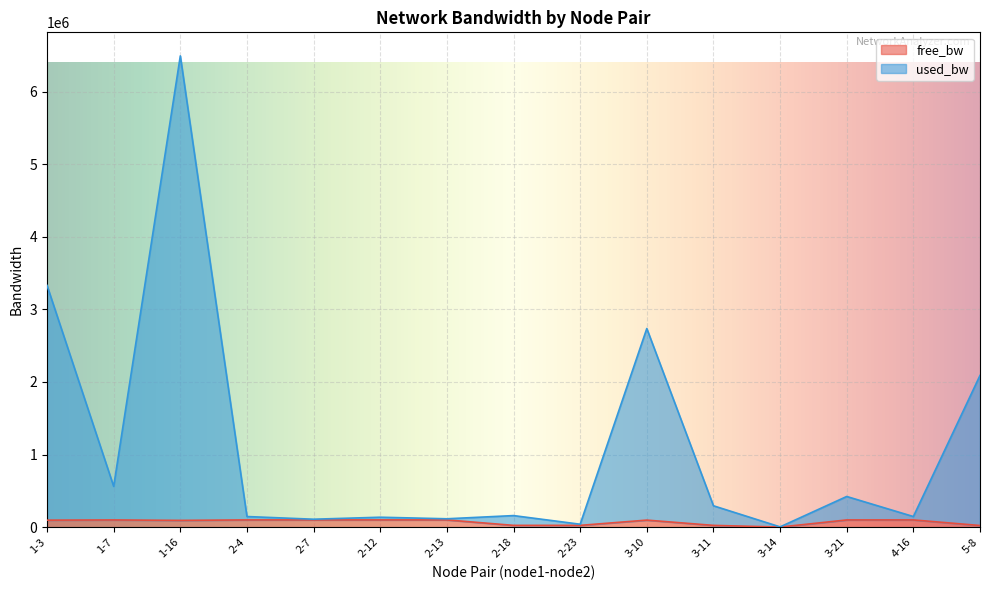

Reading left to right, extract all data points from this chart.

free_bw: 1-3=96766.5	1-7=99537.4	1-16=93601.2	2-4=99953.3	2-7=99990.3	2-12=99962.9	2-13=99984.3	2-18=24865.1	2-23=24984.3	3-10=97360.4	3-11=24729.3	3-14=1547.4	3-21=99676.8	4-16=99953.3	5-8=22932.3
used_bw: 1-3=3330102.2	1-7=562109.8	1-16=6491765.6	2-4=146621.7	2-7=109716.3	2-12=137099.4	2-13=115724.3	2-18=159726.2	2-23=40725.1	3-10=2736528.6	3-11=294855.3	3-14=4122.9	3-21=422836.2	4-16=146621.7	5-8=2090131.5